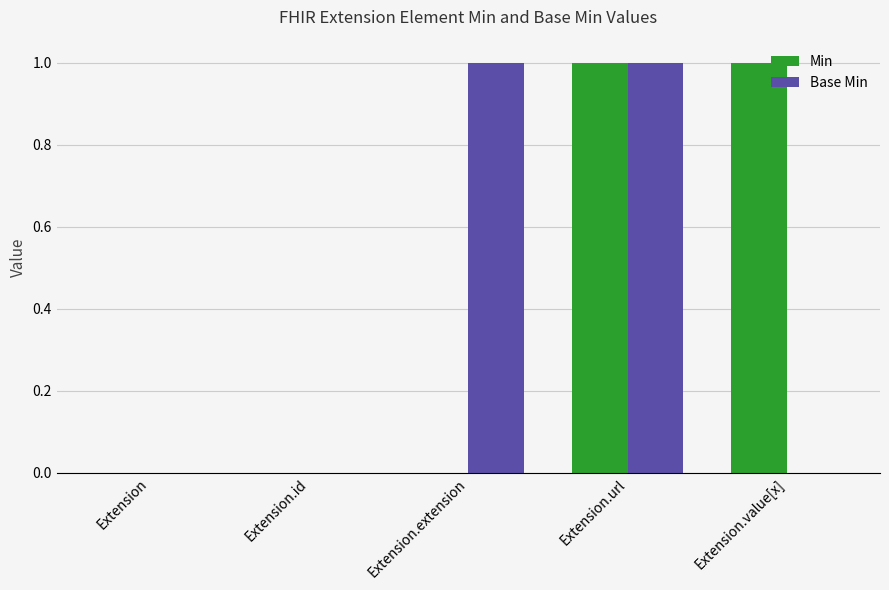

The Base Min series shows 0 at Extension.id. True or false?

True